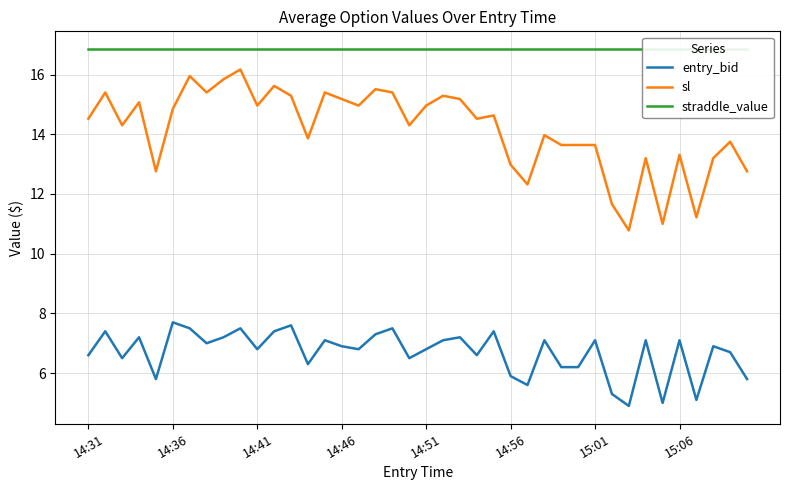

What is the approximate value of straddle_value at 16?

16.9